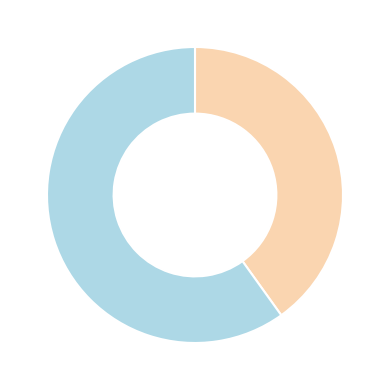

Is there any slice that represents more than half of the pie?

Yes